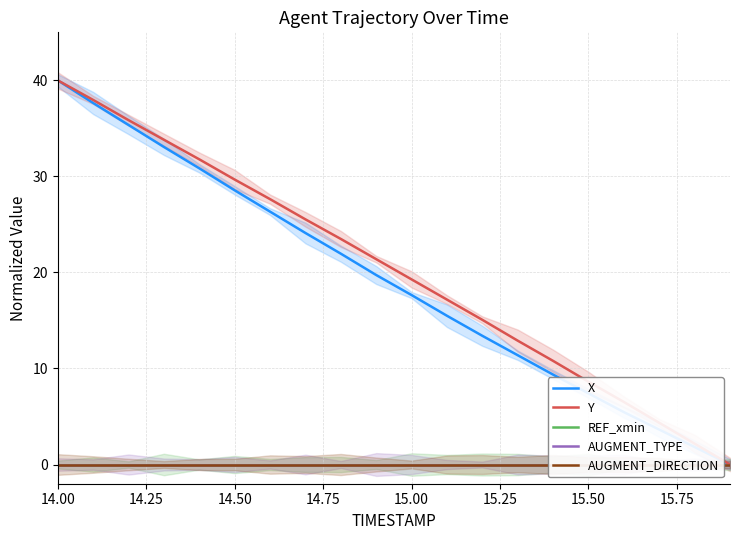

Which series has the largest range (max minus min)?

X